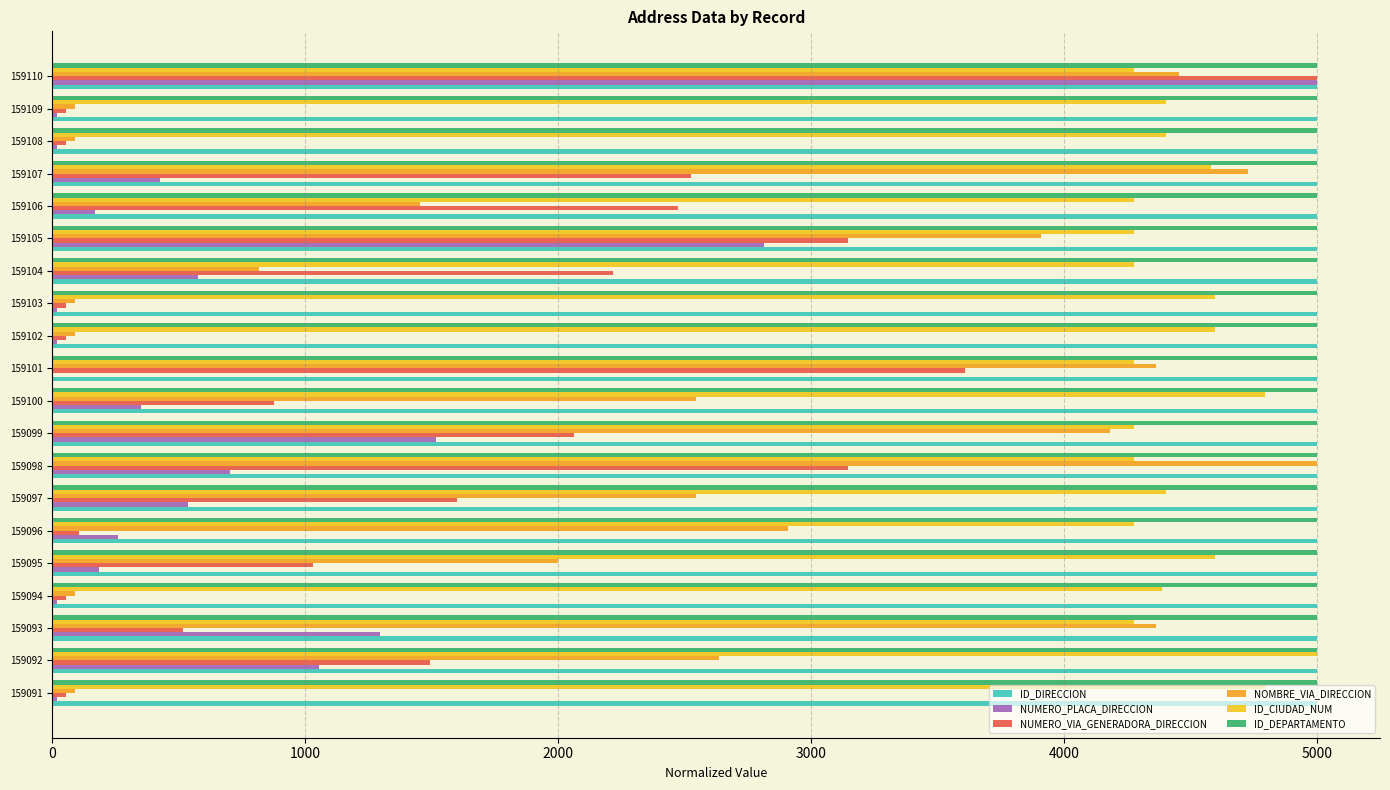

What is the average value of the ID_CIUDAD_NUM series?

4452.3